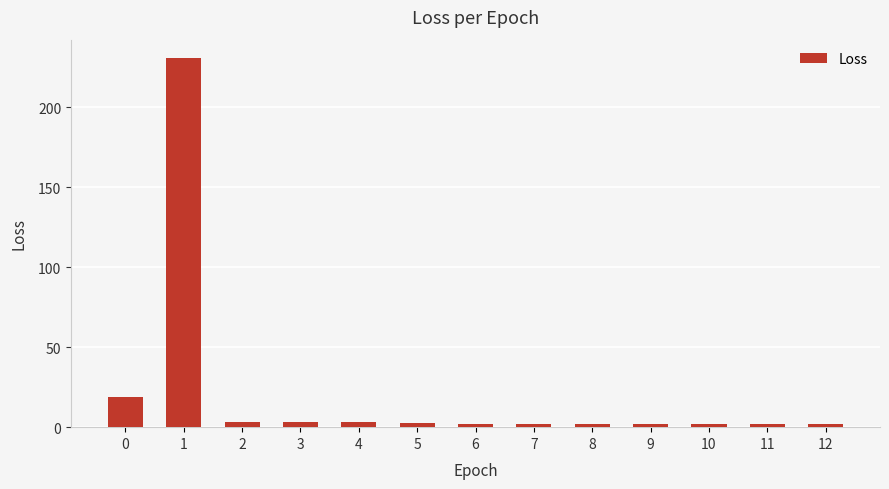

What is the ratio of the value at 6 to the value at 9?

1.1